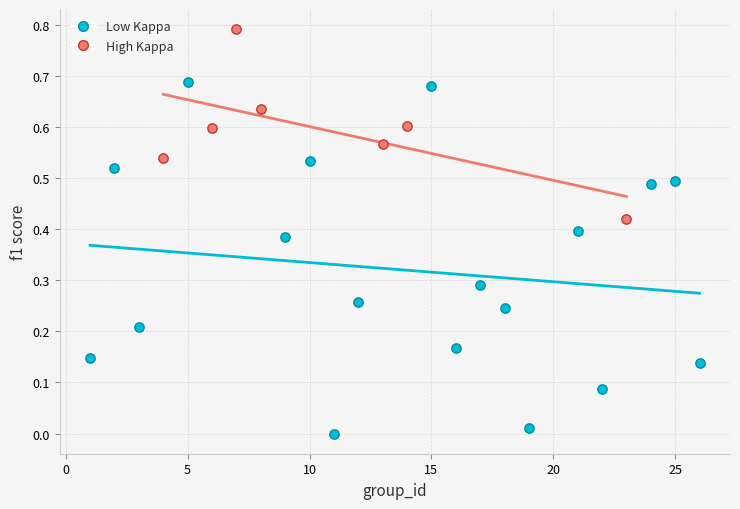

What are all the series names shown in the legend?

Low Kappa, High Kappa